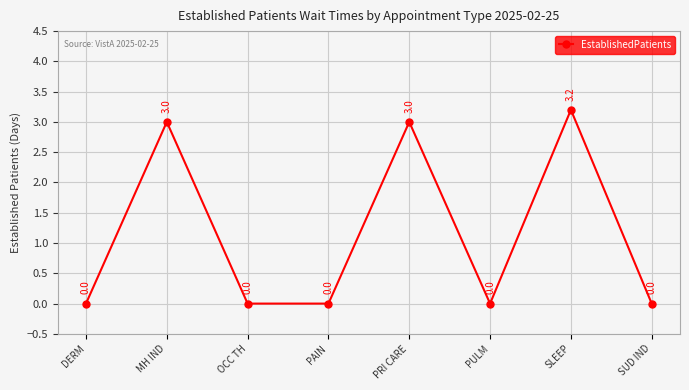

Reading left to right, list all the values displayed in this chart.

DERM=0.0	MH IND=3.0	OCC TH=0.0	PAIN=0.0	PRI CARE=3.0	PULM=0.0	SLEEP=3.2	SUD IND=0.0